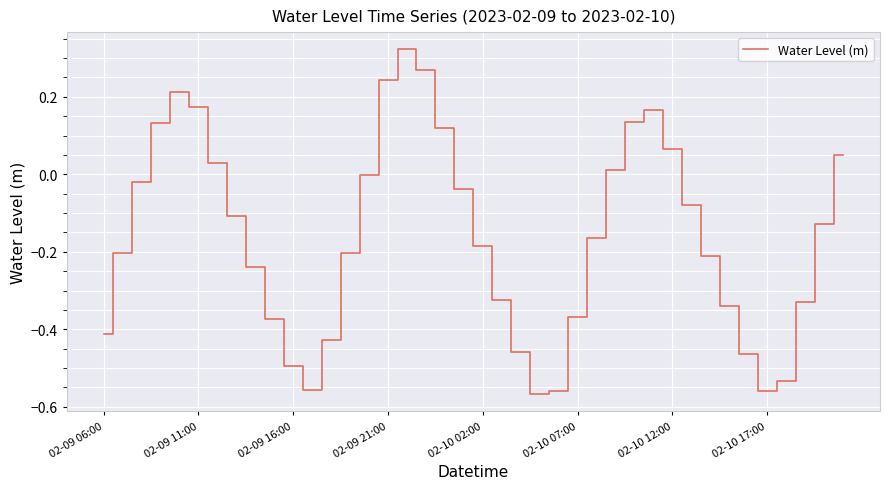

What is the difference between the maximum and minimum values?

0.9